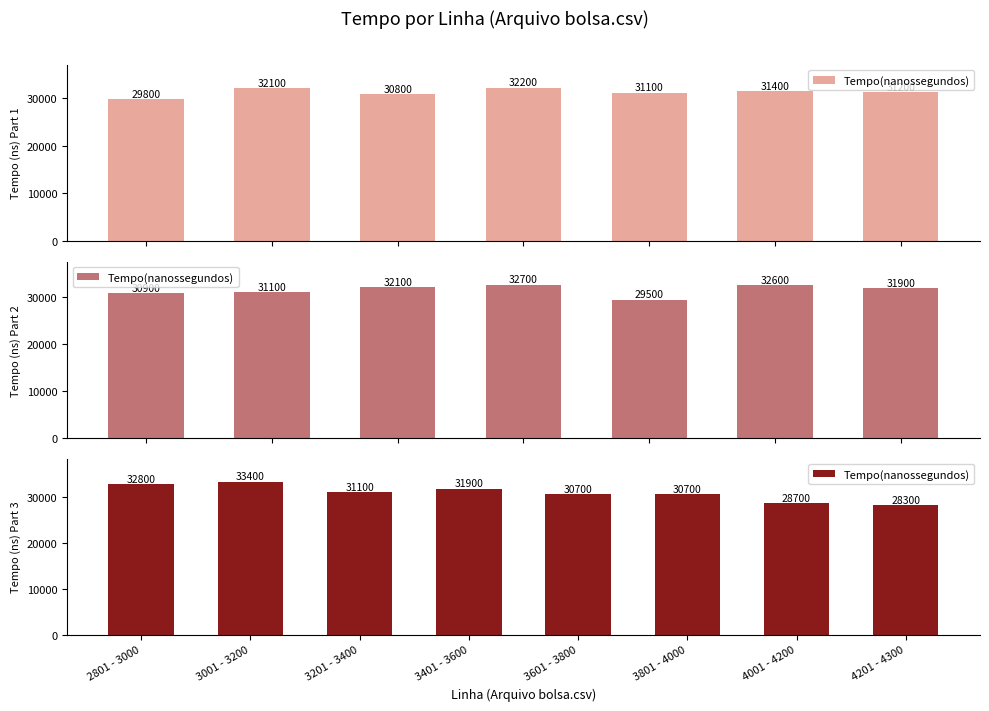

What is the change in value from 3001 - 3200 to 4001 - 4200?

-4700